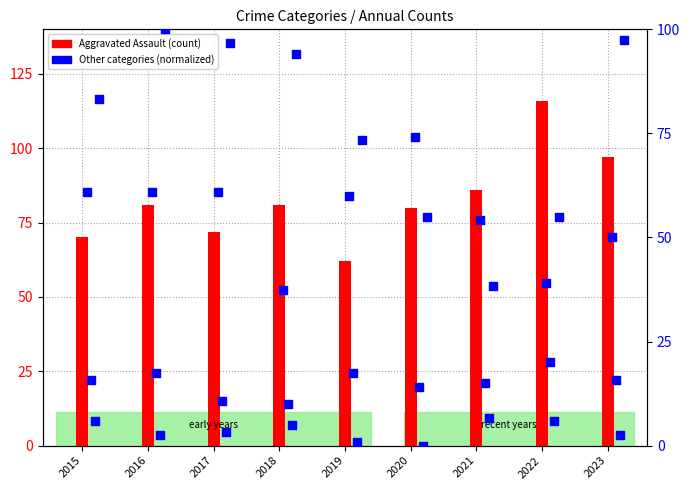

At which category is the sum across all series the highest?

2023